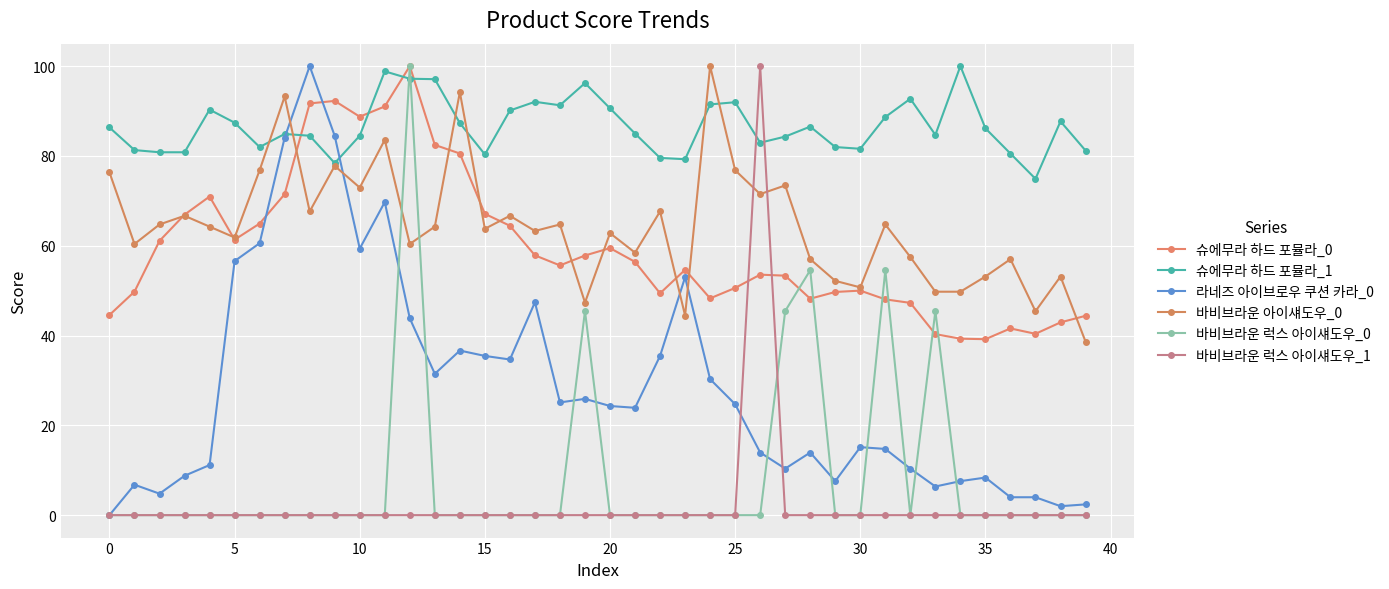

What are all the series names shown in the legend?

슈에무라 하드 포뮬라_0, 슈에무라 하드 포뮬라_1, 라네즈 아이브로우 쿠션 카라_0, 바비브라운 아이섀도우_0, 바비브라운 럭스 아이섀도우_0, 바비브라운 럭스 아이섀도우_1